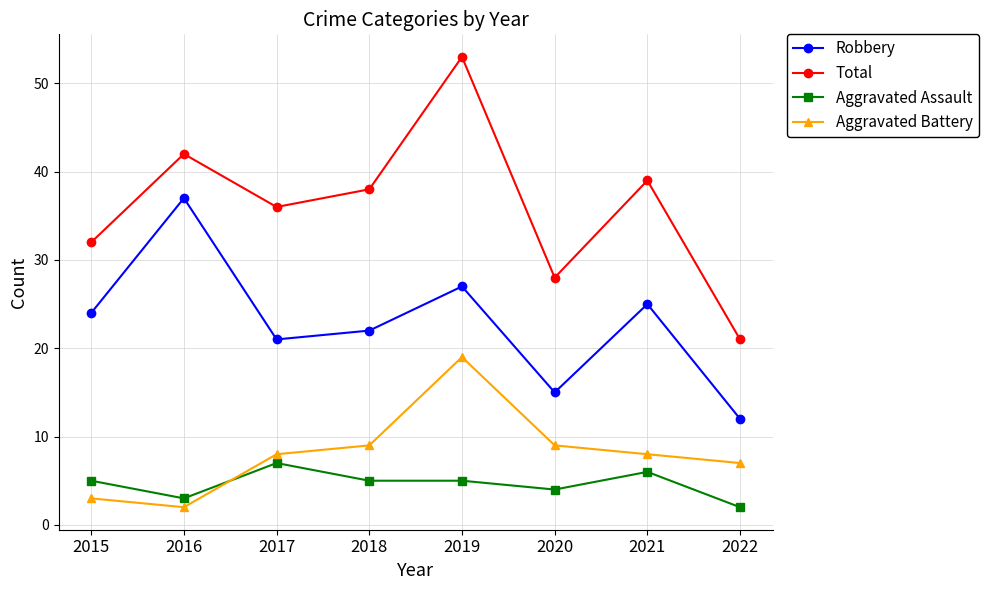

Where is Aggravated Assault nearest to the value 4?

2020